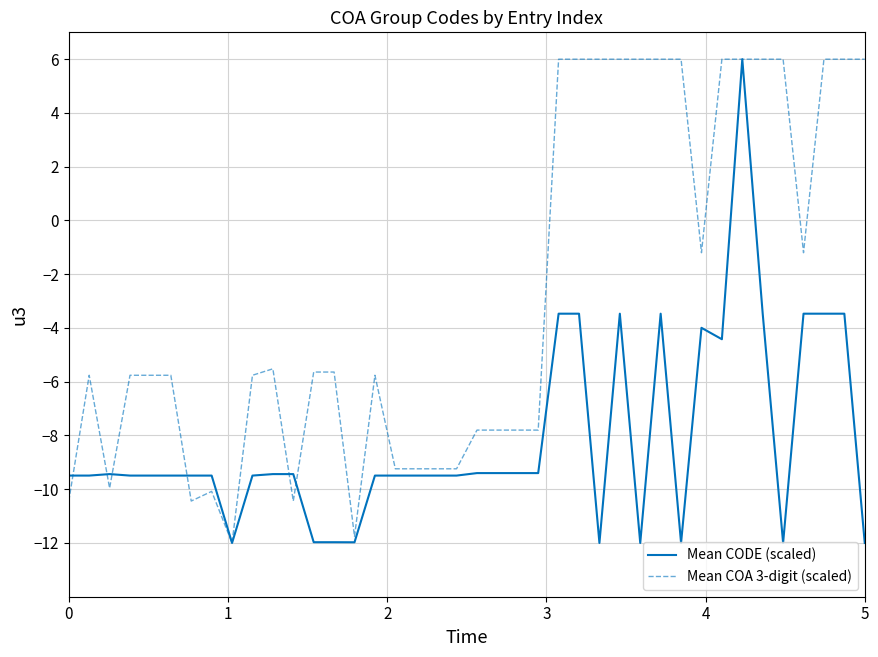

True or false: Mean COA 3-digit (scaled) has more than 1 interior local peaks.

True